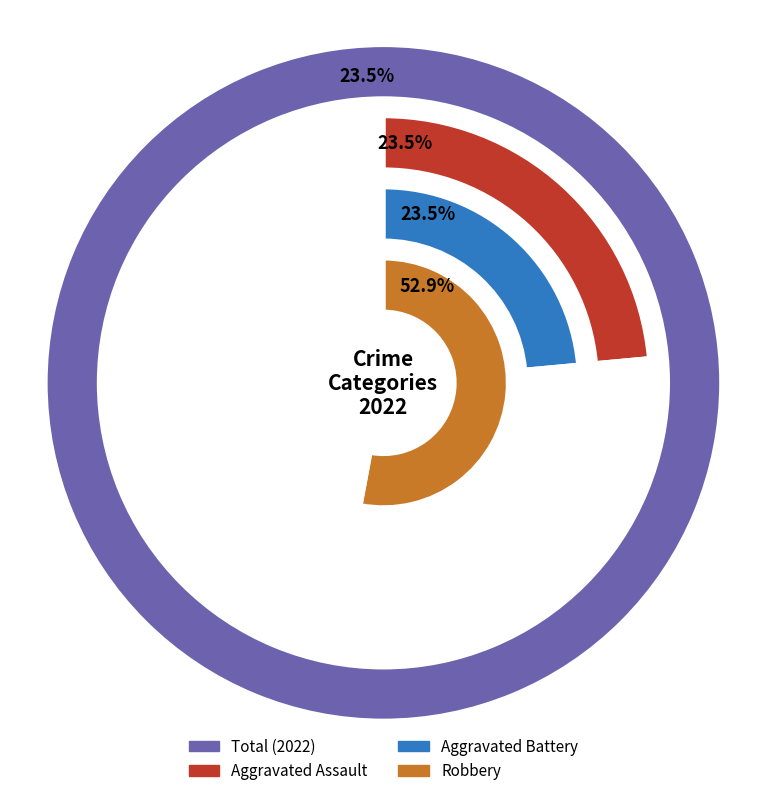

Is there any slice that represents more than half of the pie?

Yes